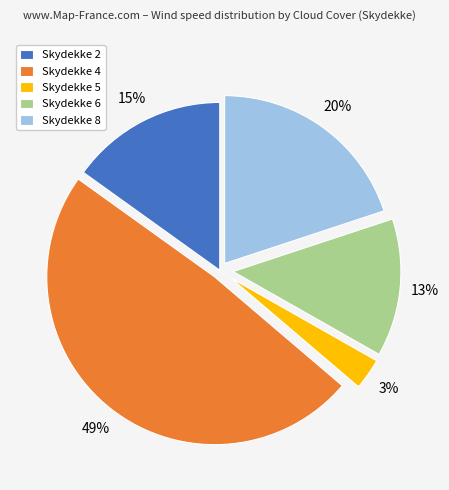

Does any single category account for the majority?

No